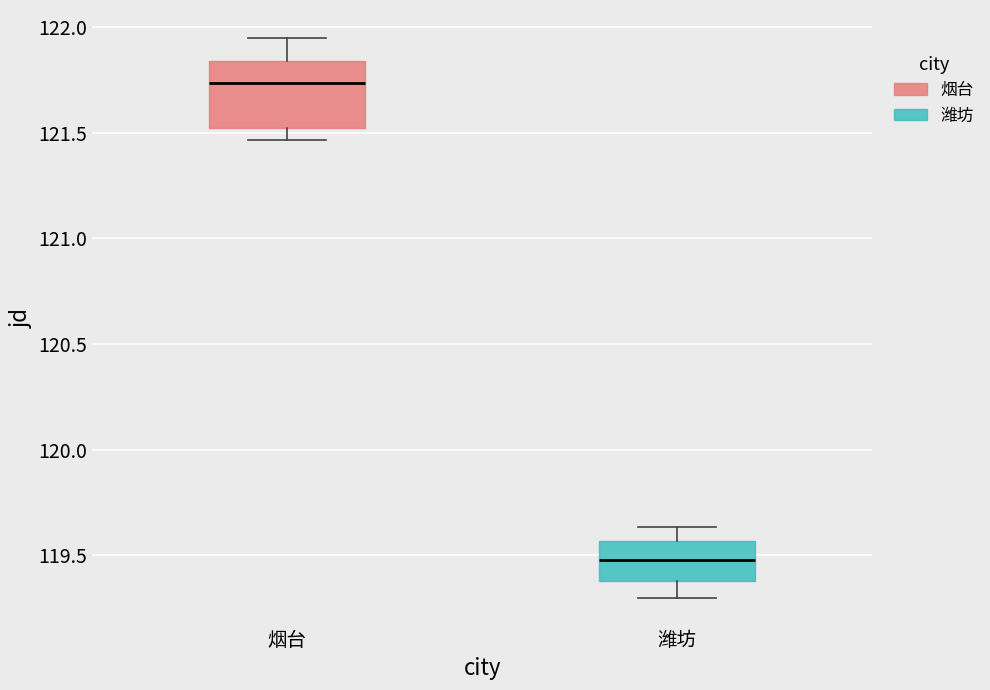

Comparing the boxes themselves (not the whiskers), which one is the tallest?

烟台